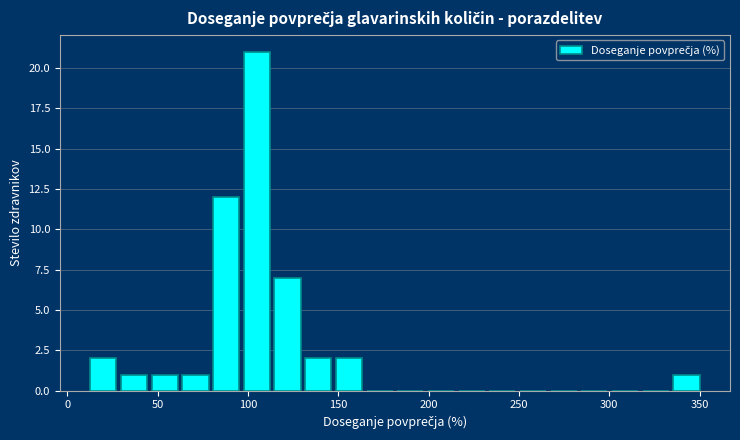

Read against the x-axis, roughly where is the centre of the tallest bar?

105